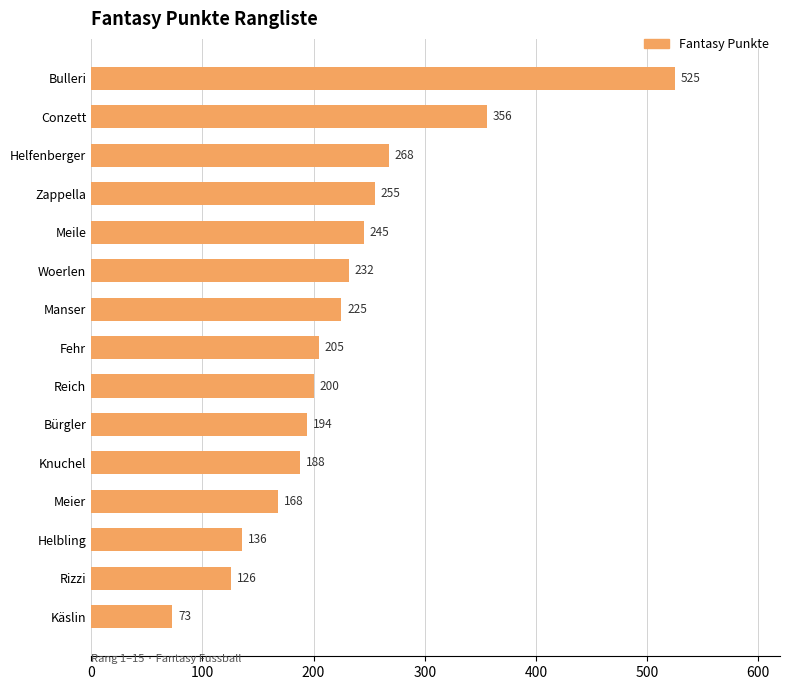

Reading bottom to top, what are all the values shown in this chart?

73	126	136	168	188	194	200	205	225	232	245	255	268	356	525